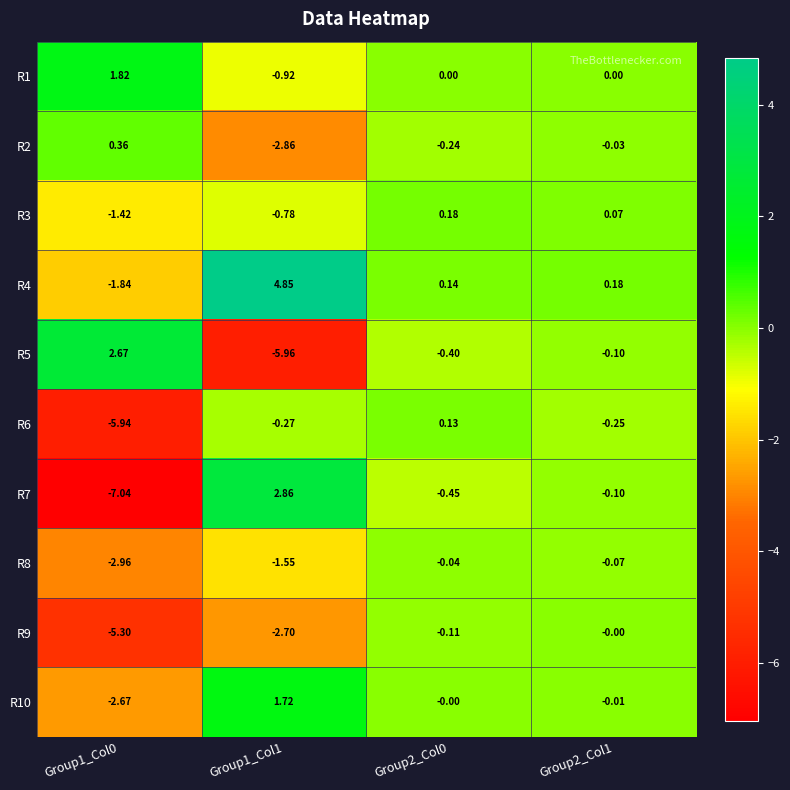

At which category does the chart reach its peak across all series?

Group1_Col1